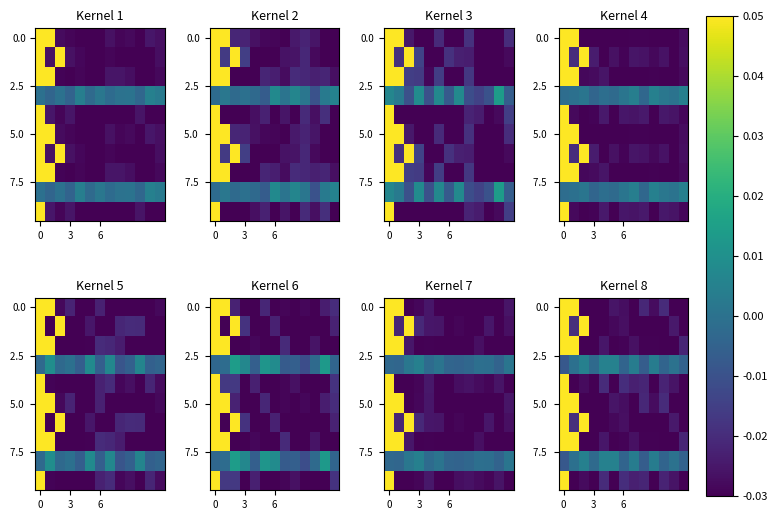

The row_6 series shows -0.0 at 3. True or false?

True